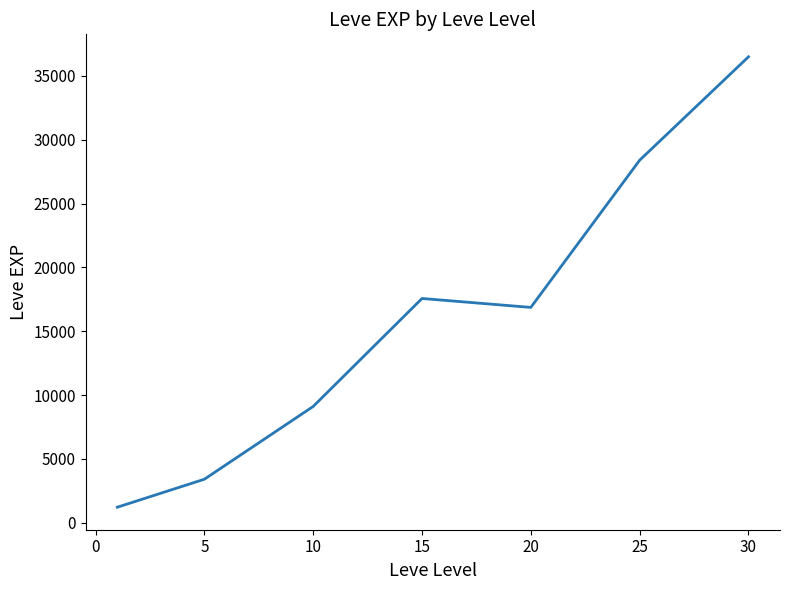

What is the minimum value shown in the chart?

1213.3